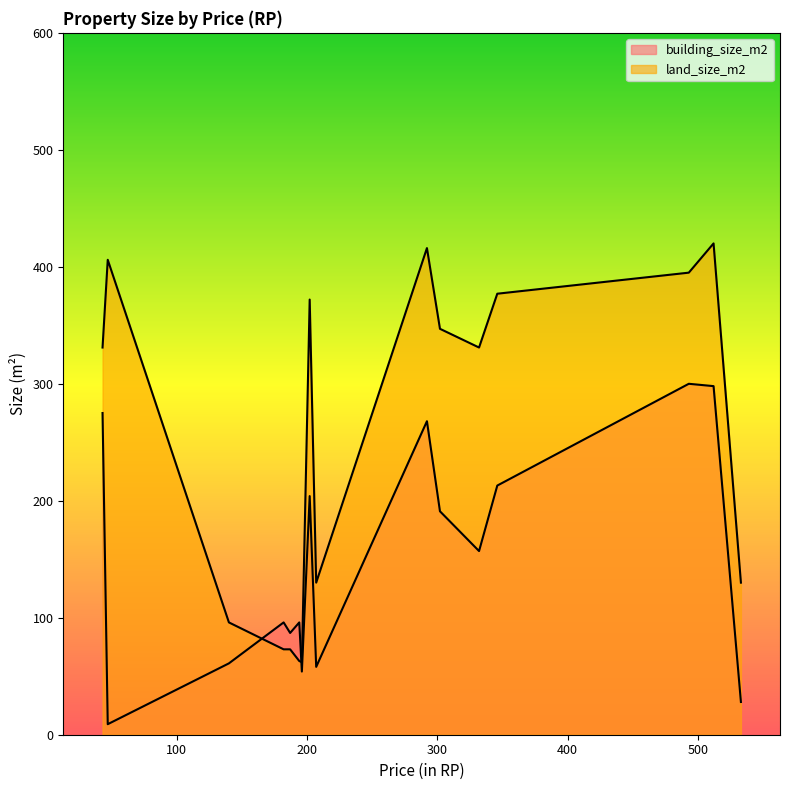

How many interior local peaks does the land_size_m2 series have?

5